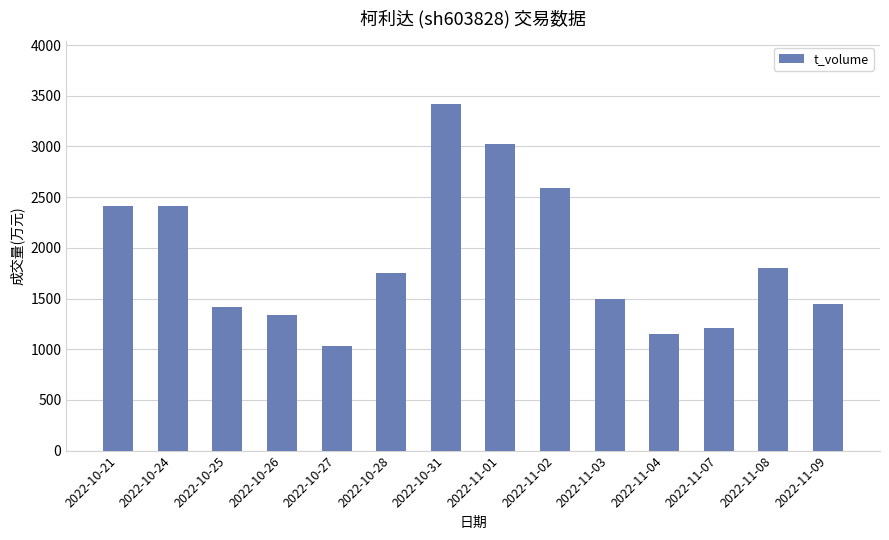

What position from the right is 2022-11-02?

6